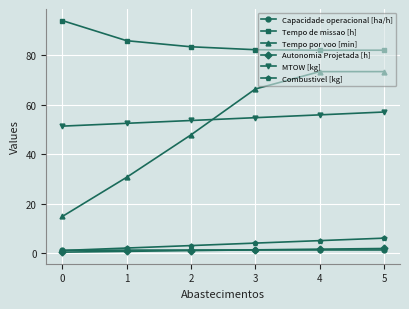

What is the lowest value of the Tempo por voo [min] series?

14.8